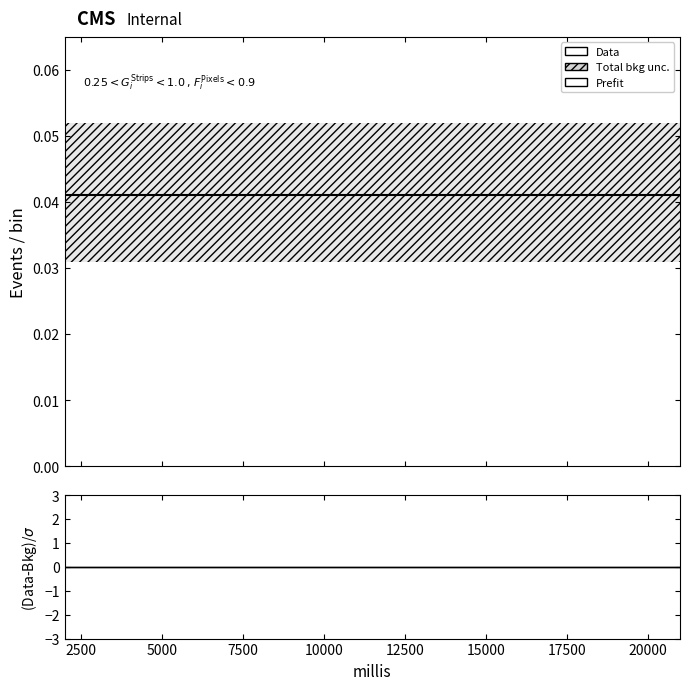

Is the value of Data at 19 greater than the value of Prefit at 20000?

No